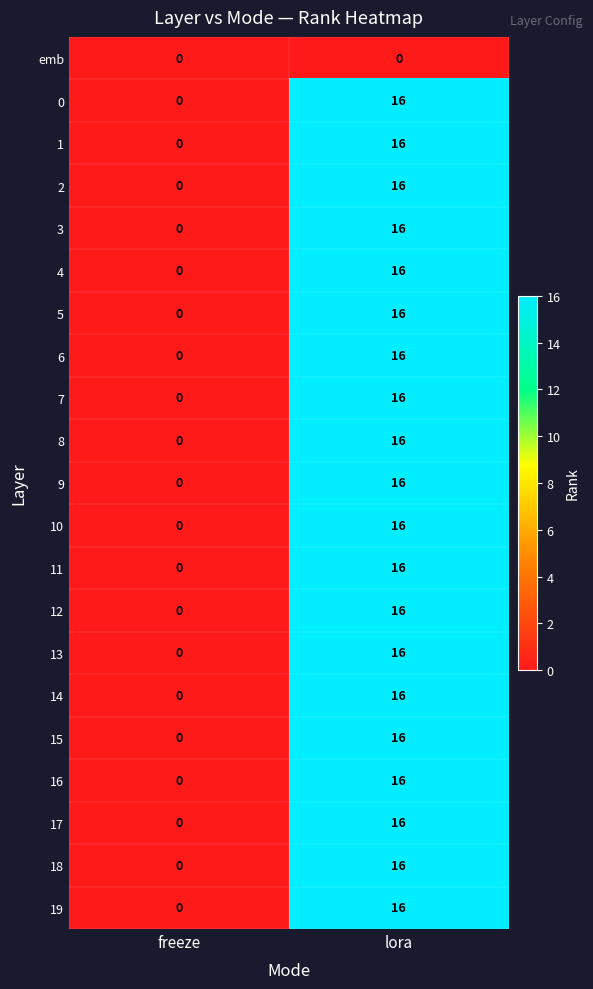

At which category is the sum across all series the highest?

lora